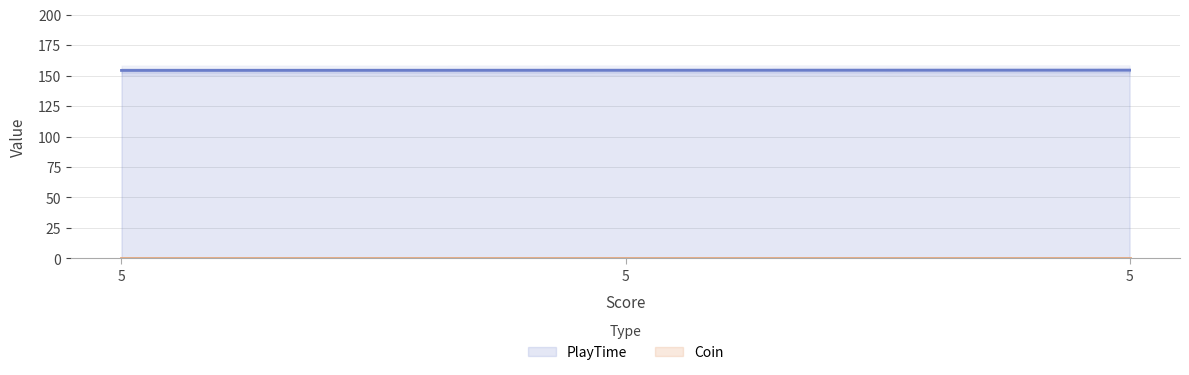

What is the ratio of the value at 5 to the value at 5?

1.0